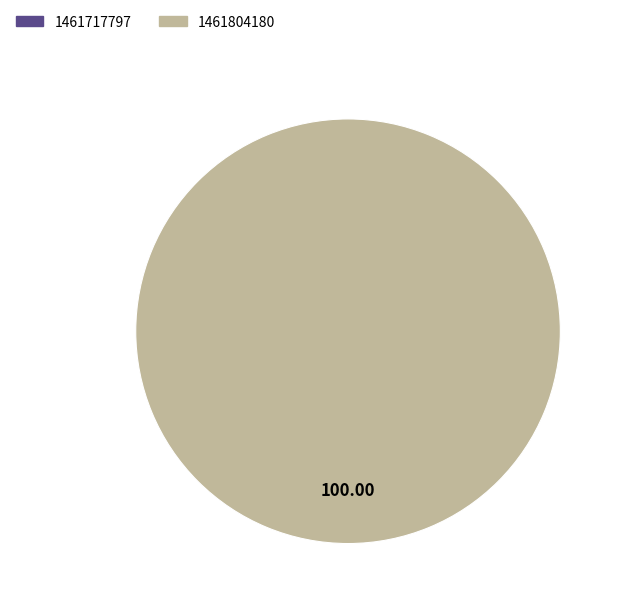

Rank the categories by value from lowest to highest.

1461717797, 1461804180